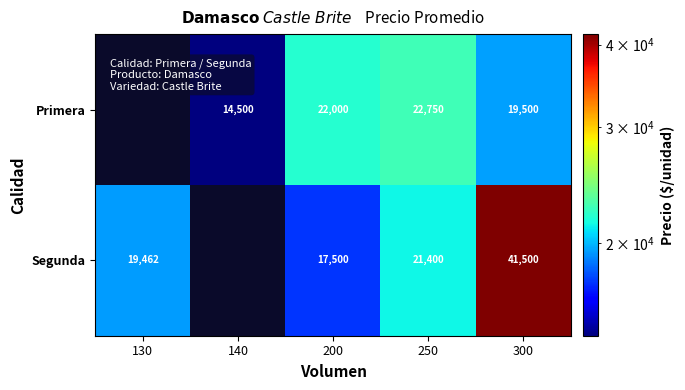

At 250, list the series in order from largest to smallest.

Primera, Segunda